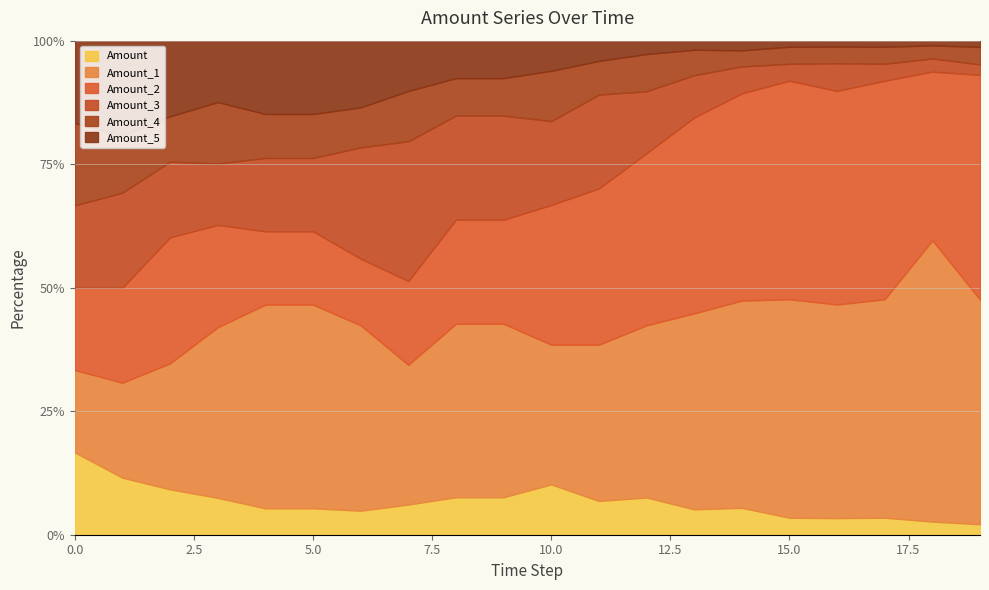

Read the Amount_1 value at 3.

19531.2